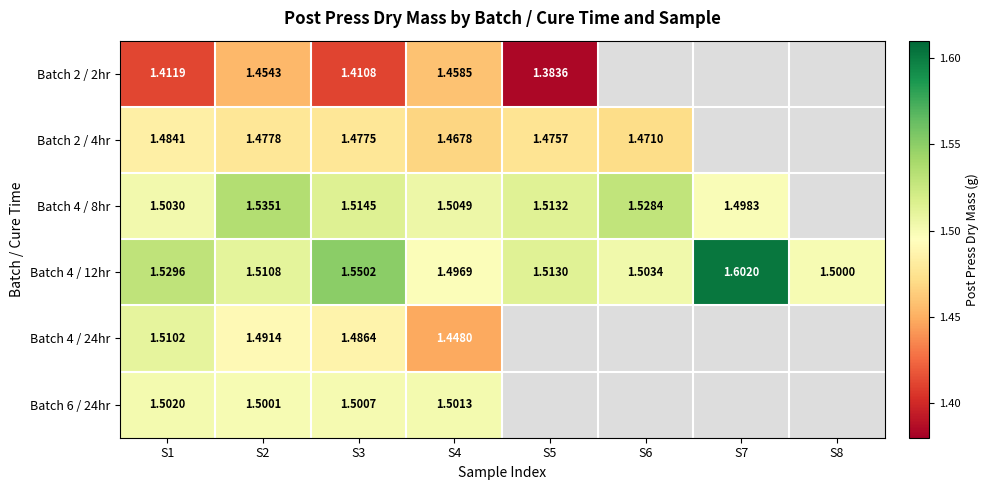

At which category does the chart reach its minimum across all series?

S5